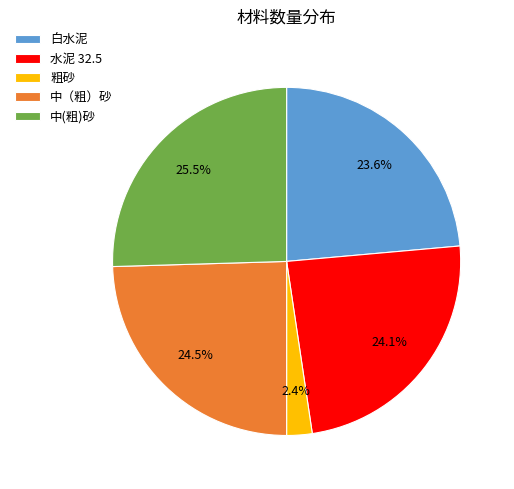

To the nearest percent, what percentage of the pie is 粗砂?

2%